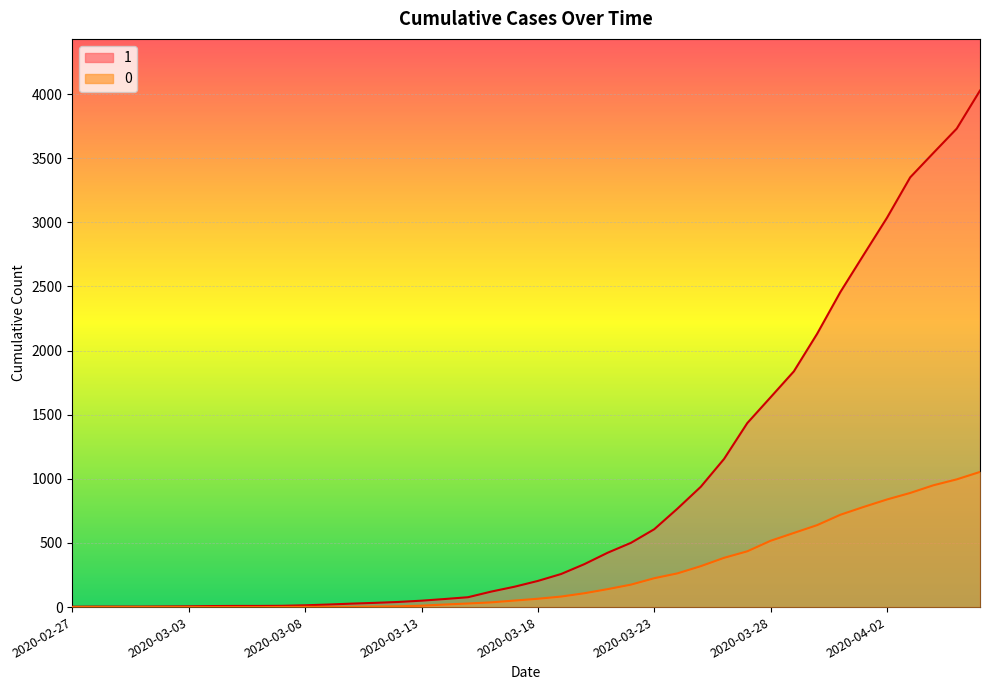

Is it true that 0 equals 0 at 2020-03-06?

True